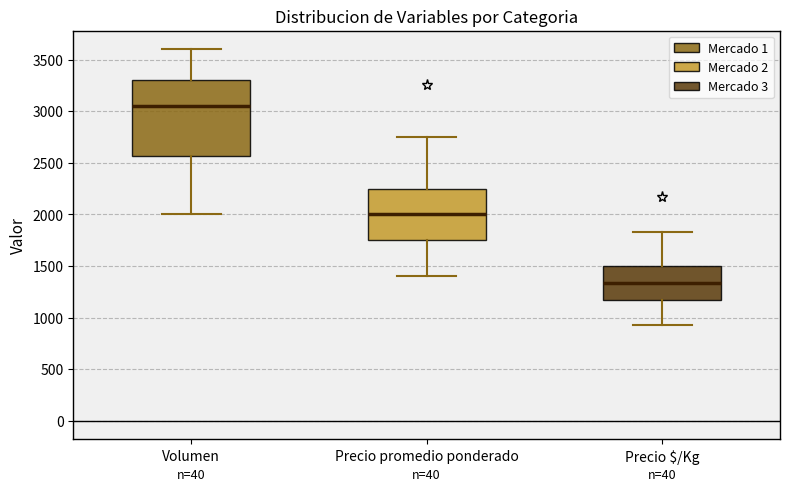

Where does the median line of the box for Precio $/Kg sit on the y-axis? The values are not printed on the chart, so give them approximately, as read against the axis.

1350